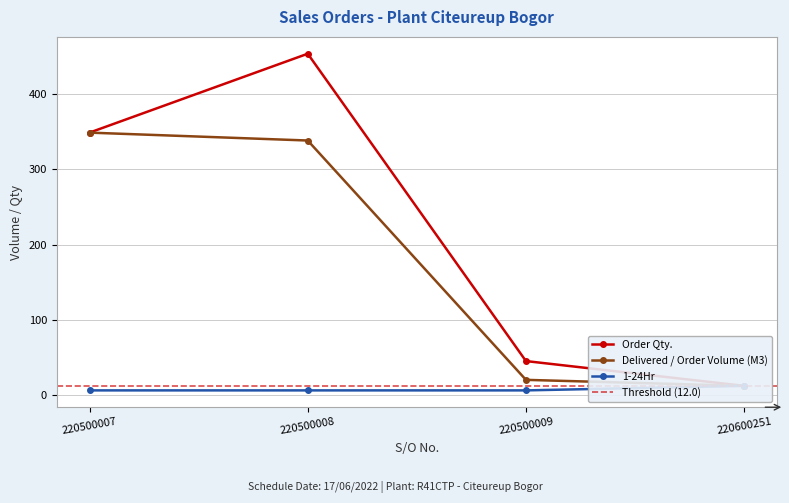

What is the value of the Order Qty. point at the 1st from the left?

349.0